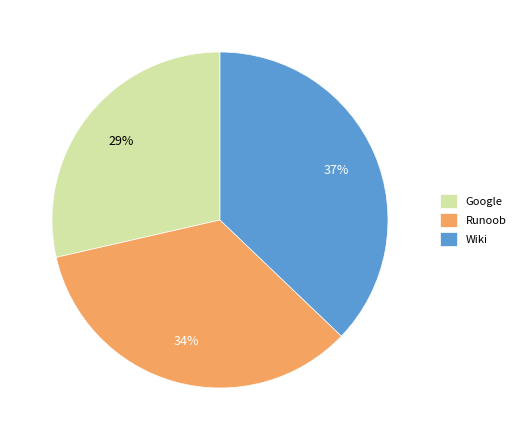

How many slices are in this pie chart?

3